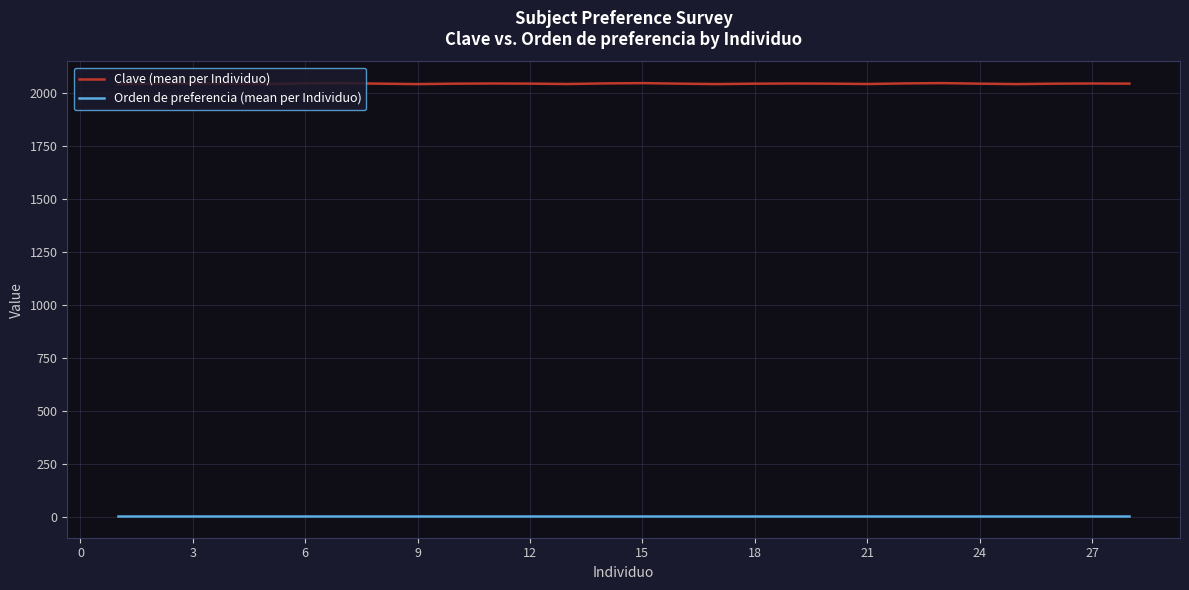

What are all the series names shown in the legend?

Clave (mean per Individuo), Orden de preferencia (mean per Individuo)